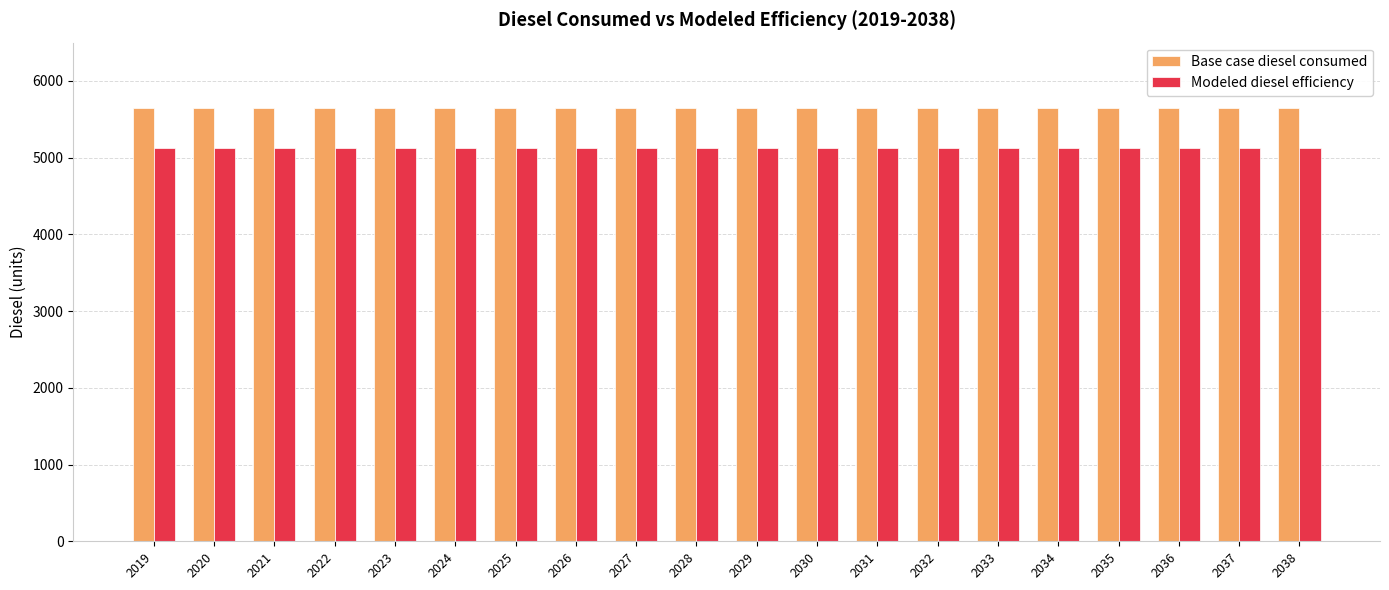

What is the total value across all series at 2025?

10774.3